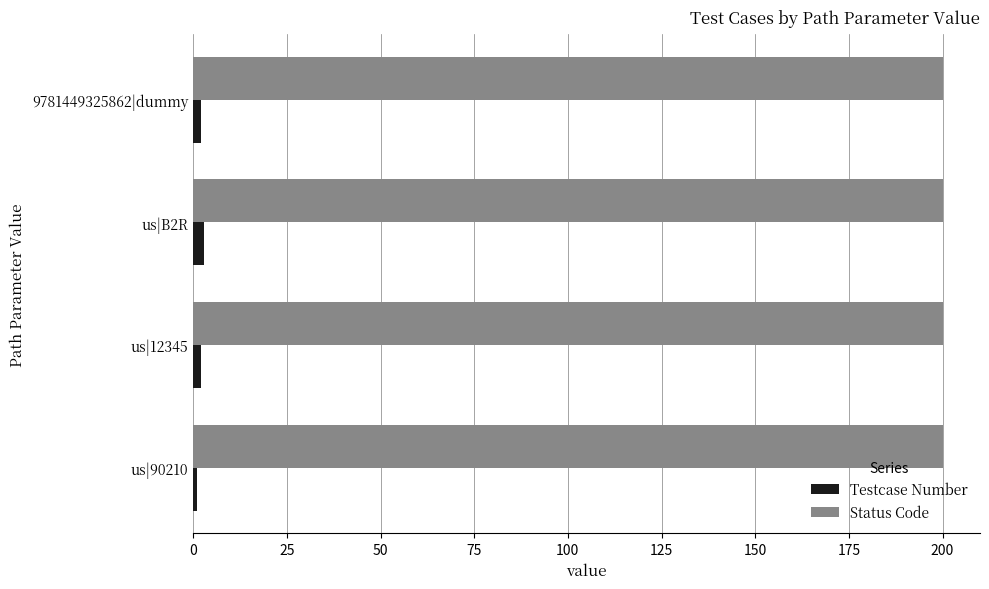

What is the sum of all Testcase Number values?

8